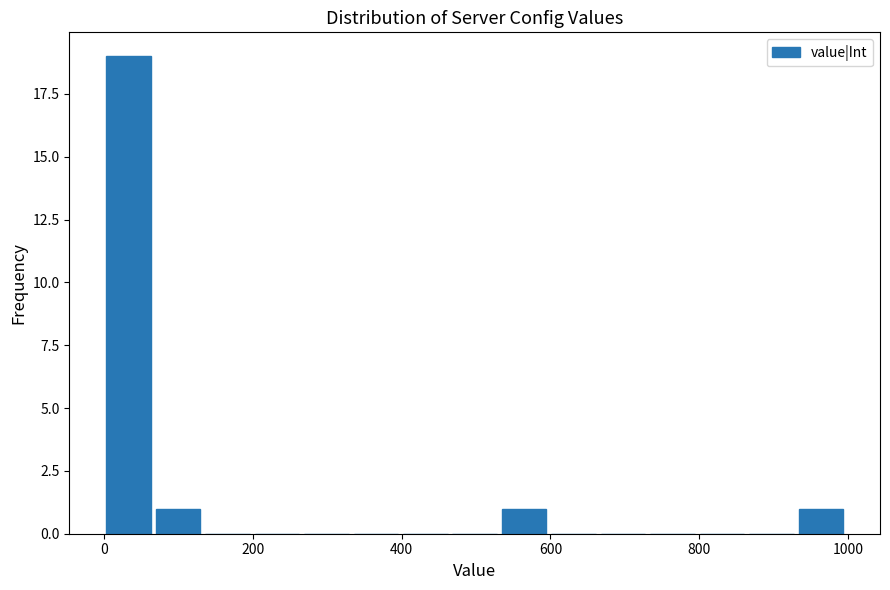

Around what value on the x-axis is the tallest bar? Give the approximate position of its centre, as read against the axis.

40